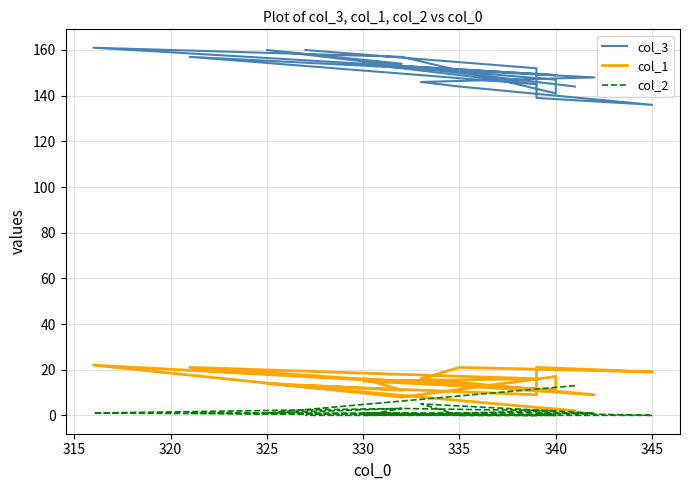

How many lines are shown in the chart?

3